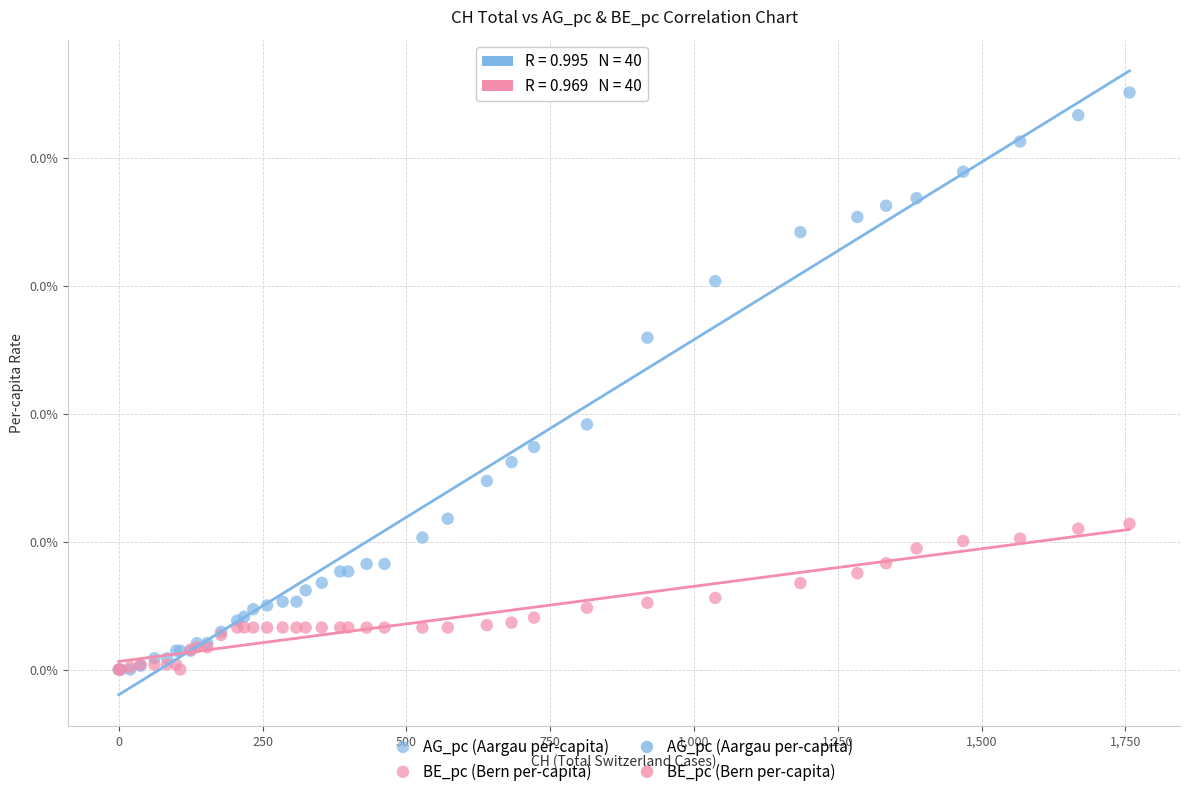

Which series has the widest spread of Y values?

AG_pc (Aargau per-capita)